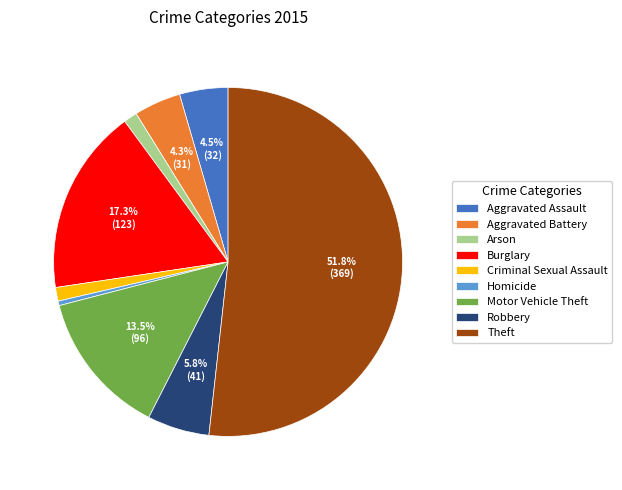

How much of the chart is everything except Motor Vehicle Theft?

86.5%